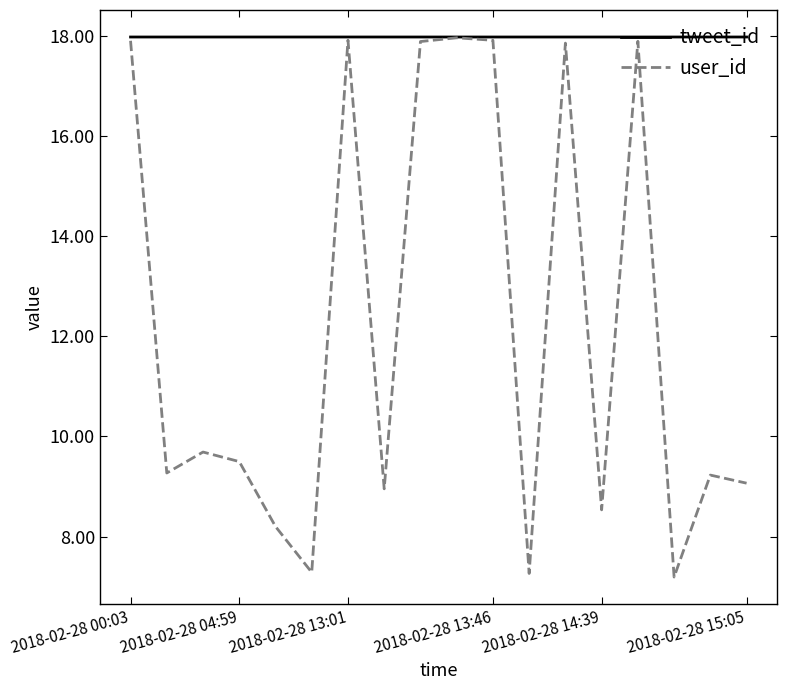

Count the number of data series in this chart.

2